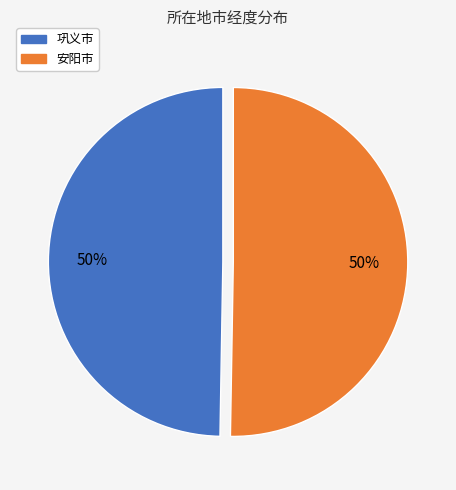

To the nearest percent, what is the average slice percentage?

50%